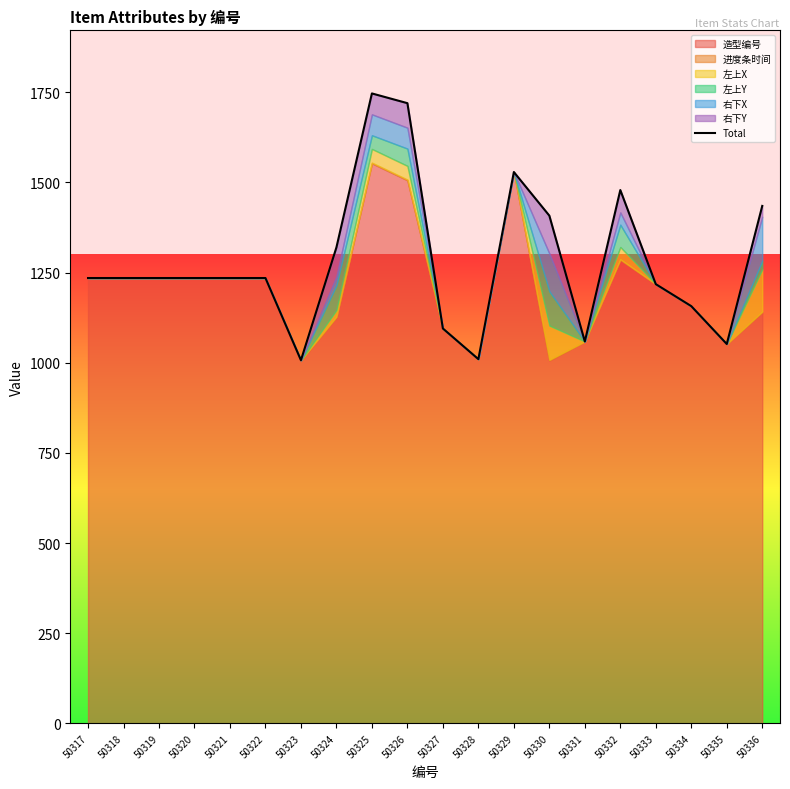

The chart shows a value of 1010 at 50328. True or false?

True